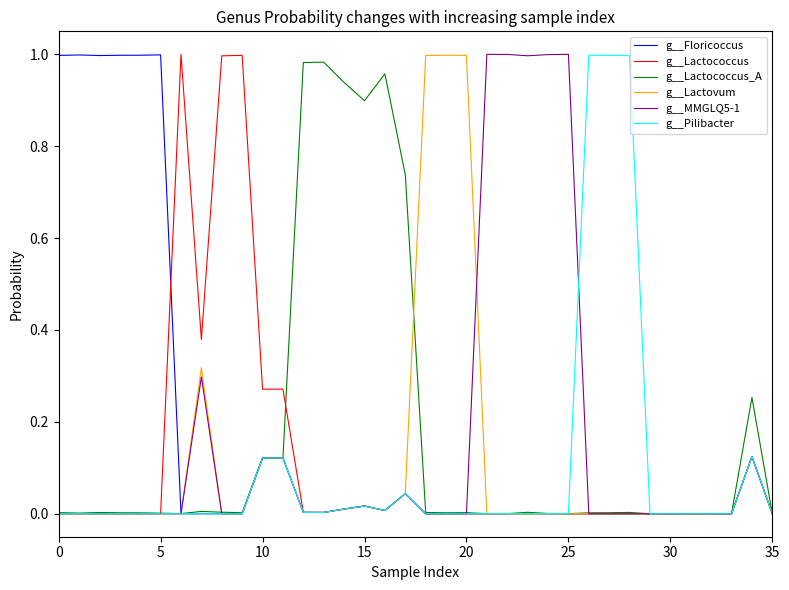

In g__MMGLQ5-1, how many points are higher than both neighbors (excluding endpoints)?

10